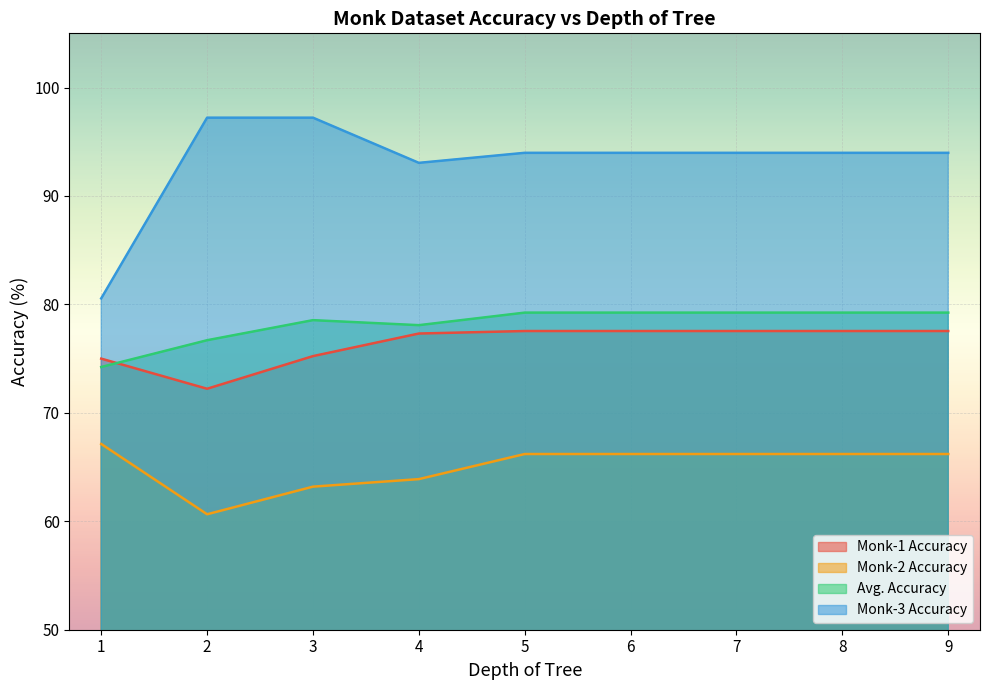

What is the difference between the second highest and second lowest values in the Monk-1 Accuracy series?

2.5